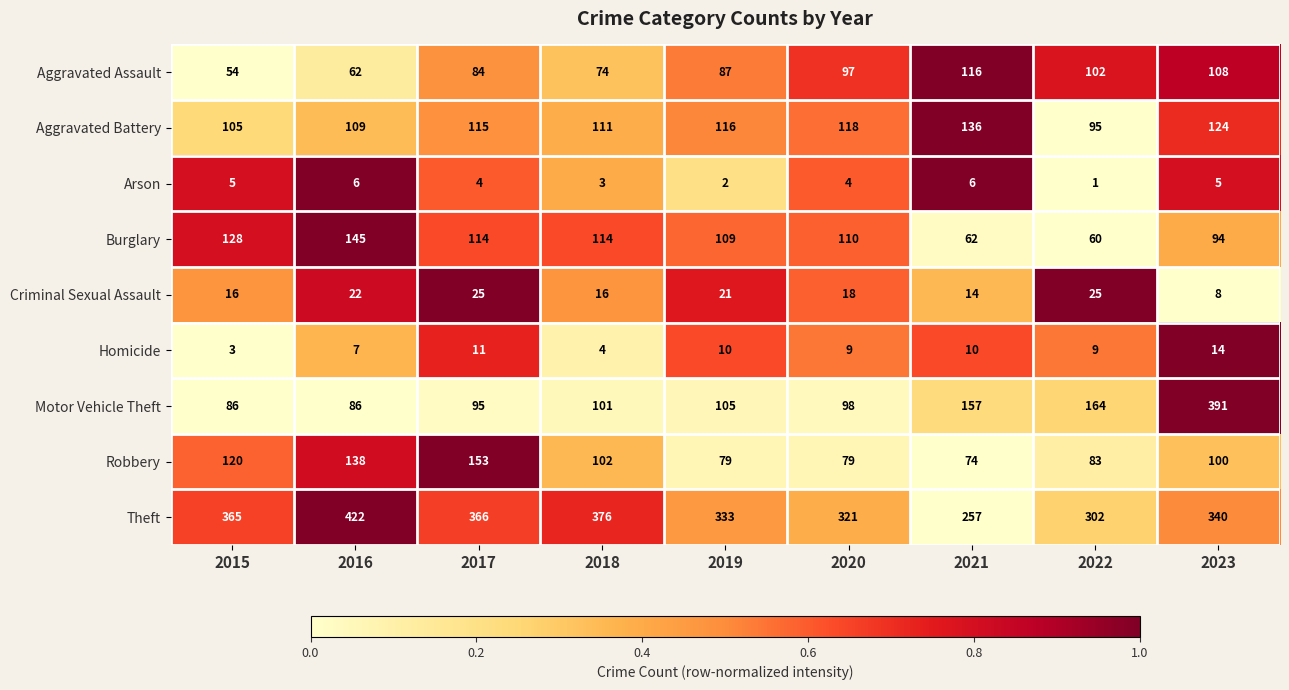

Which category has the highest value across all series?

2016